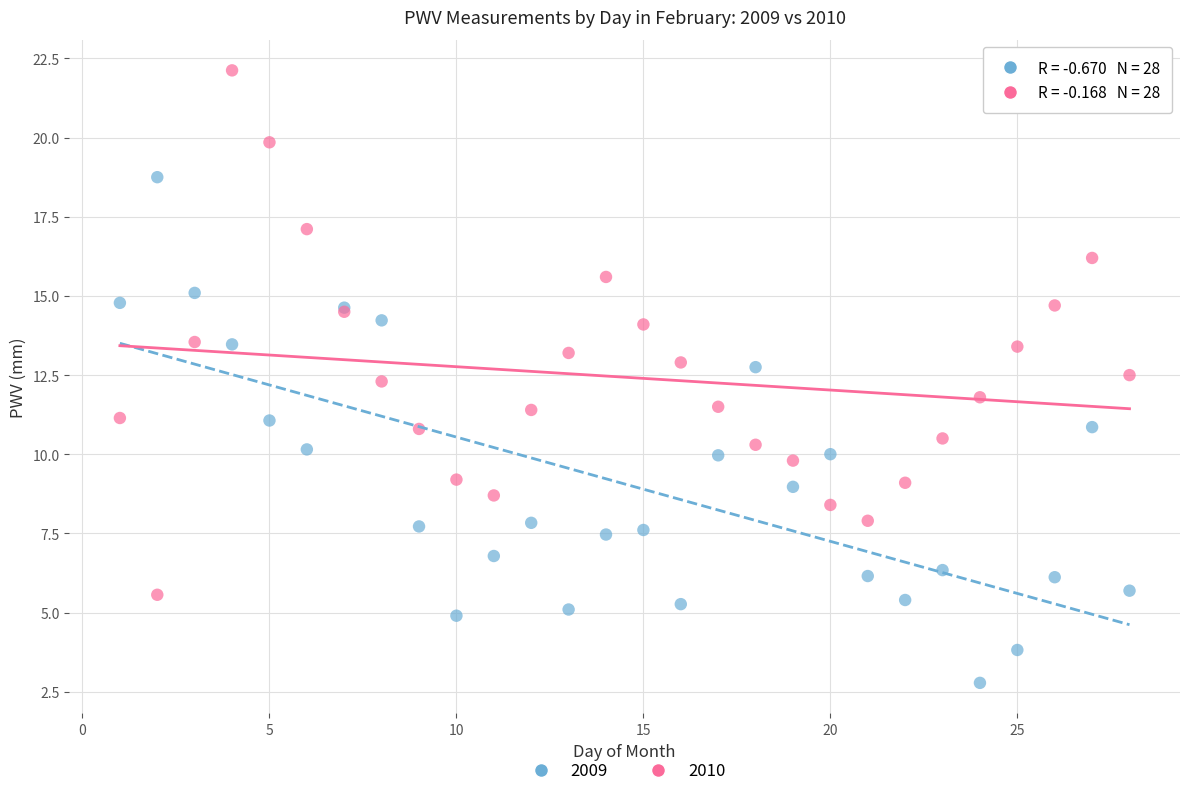

What is the X range (max minus min) for the scatter plot?

27.0